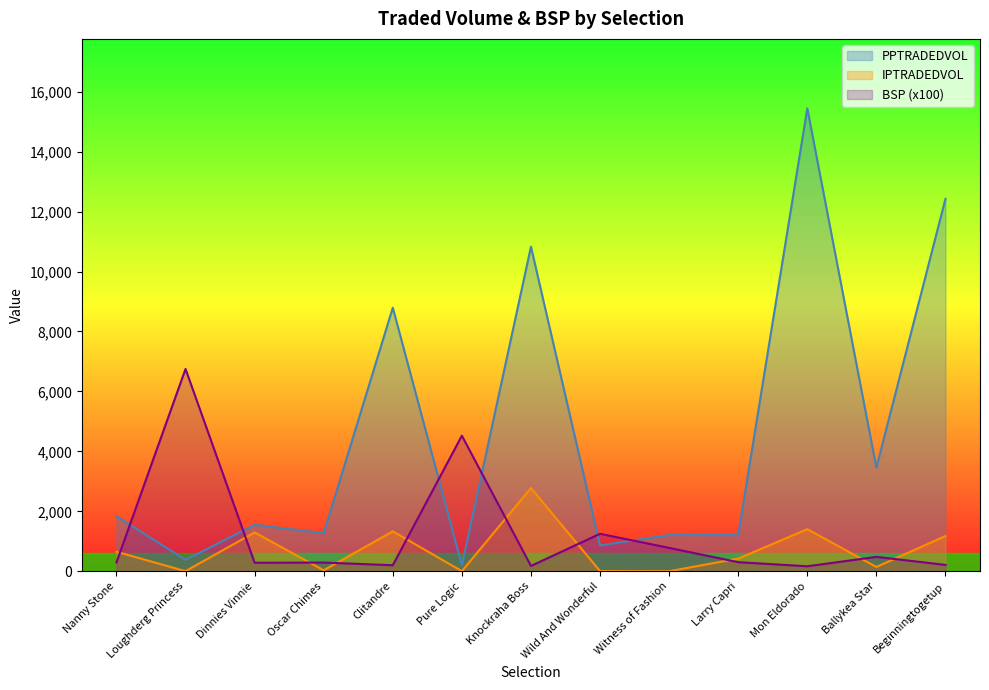

How many values in the PPTRADEDVOL series exceed 1551?

7